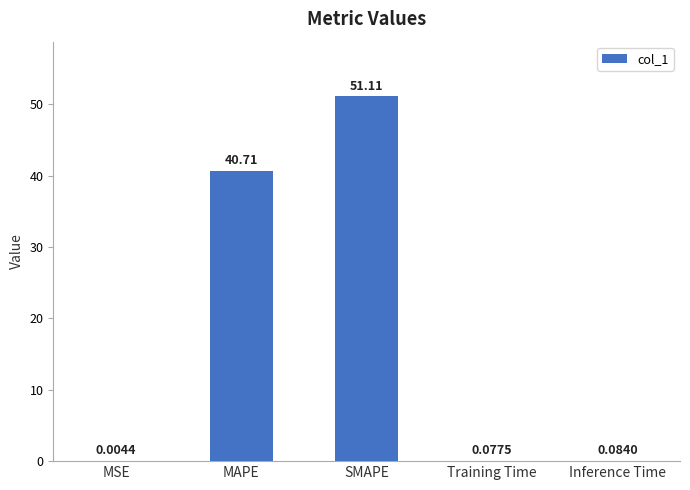

Which label corresponds to the largest value in the chart?

SMAPE